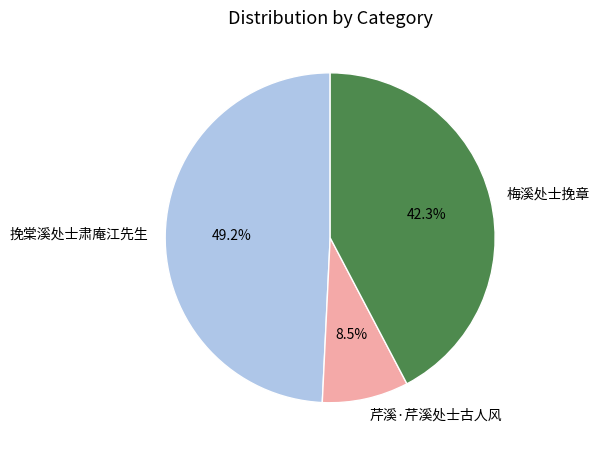

What is the ratio of the value at 芹溪·芹溪处士古人风 to the value at 挽棠溪处士肃庵江先生?

0.2